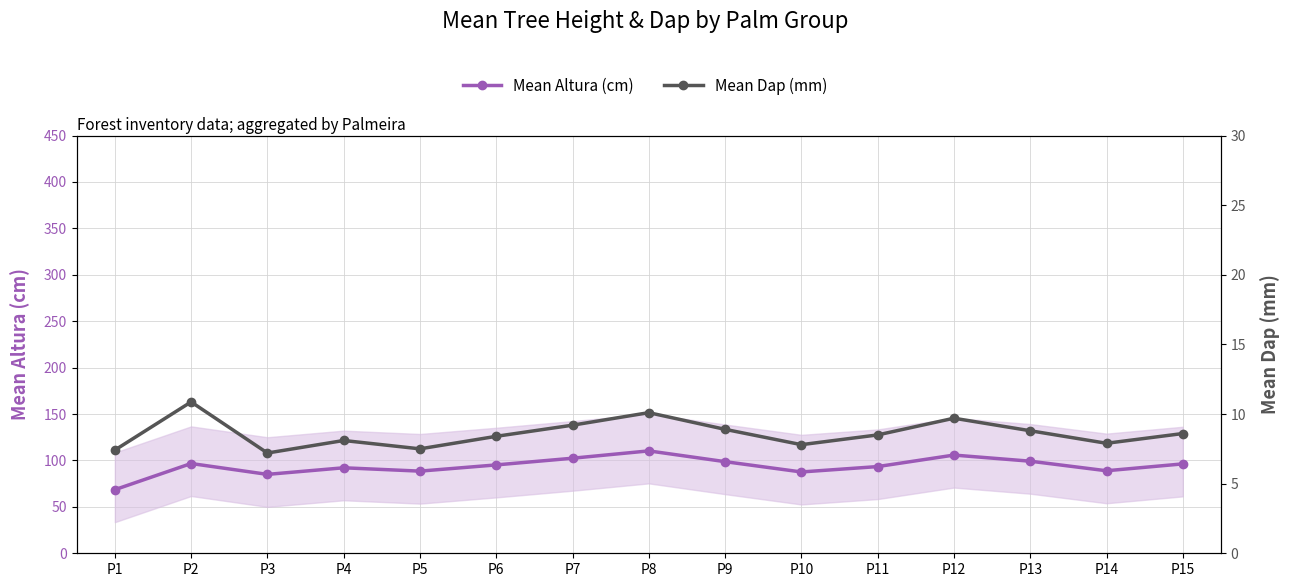

At which category does Mean Altura (cm) reach its first local peak?

P2